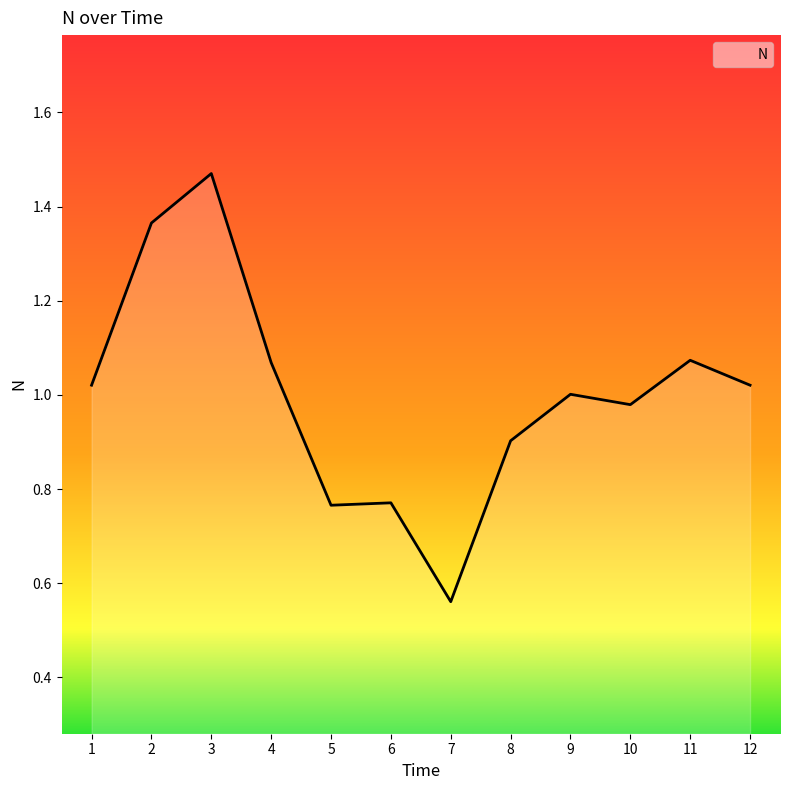

Between 4 and 8, which is larger?

4